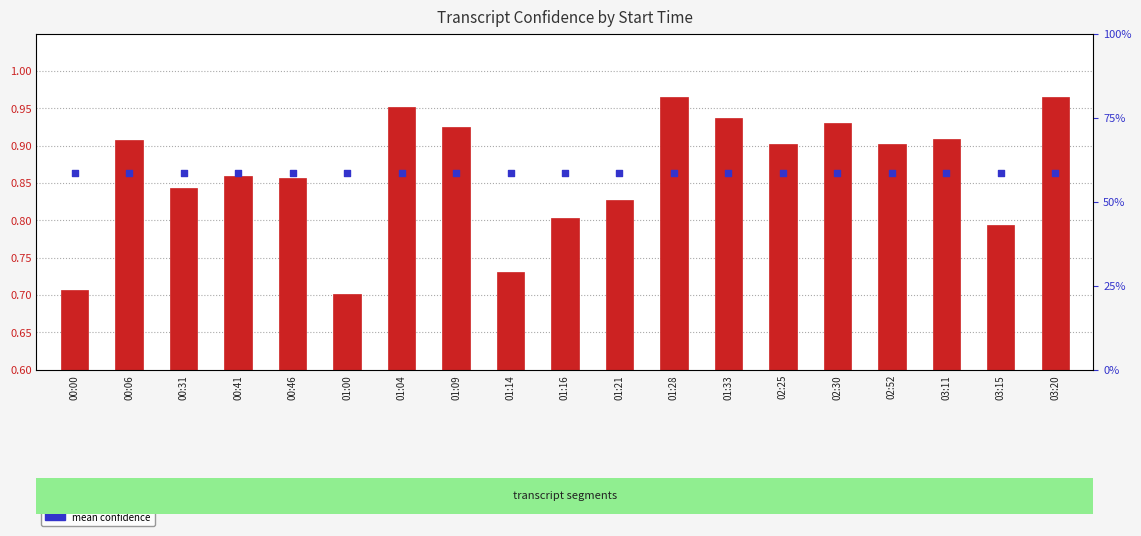

At which category is the sum across all series the highest?

01:28